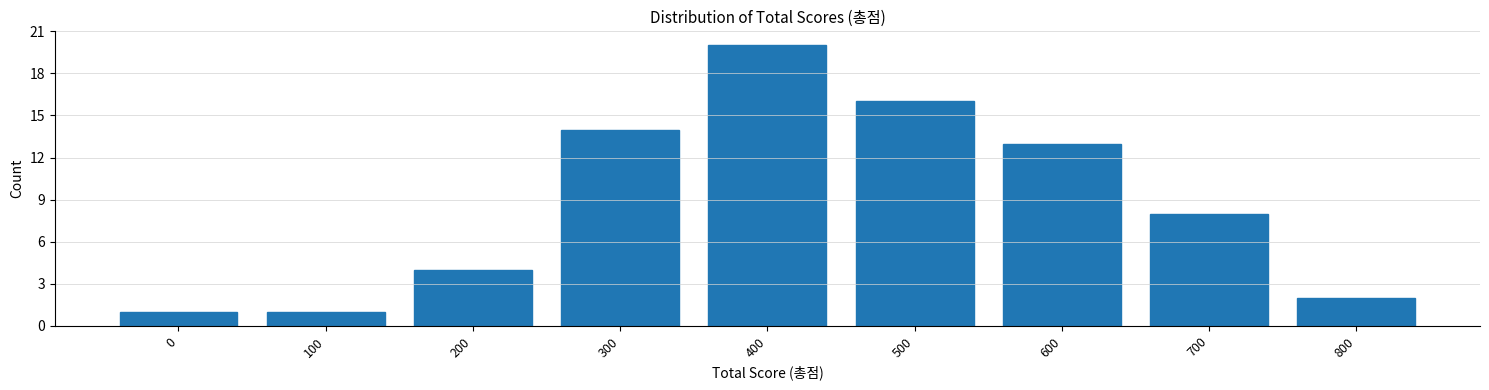

Reading left to right, what are all the values shown in this chart?

0=1	100=1	200=4	300=14	400=20	500=16	600=13	700=8	800=2